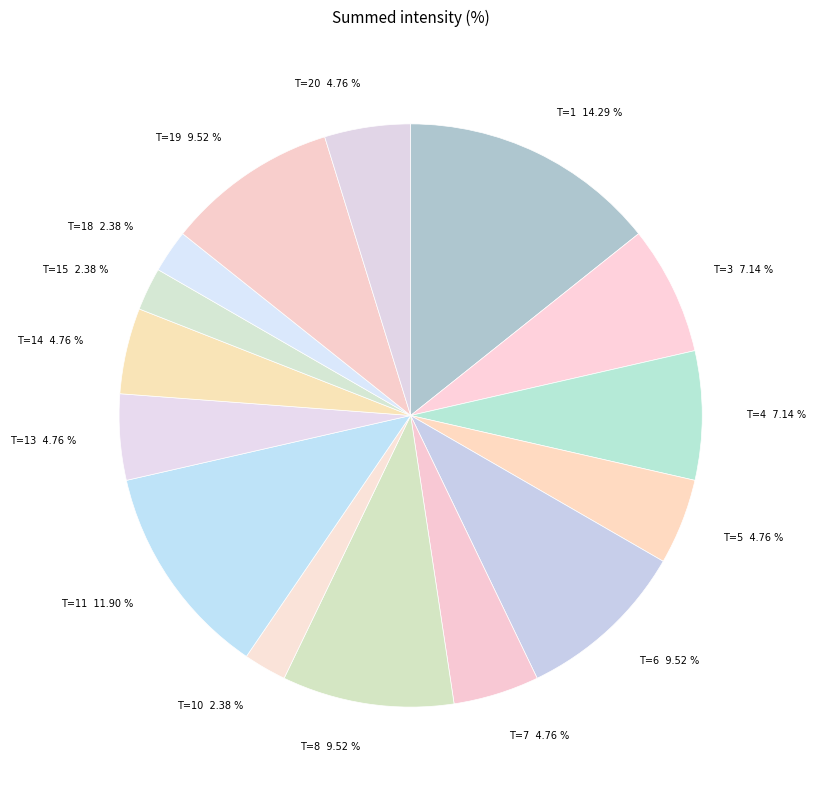

Does T=4 7.14 % account for over 50% of the chart?

No